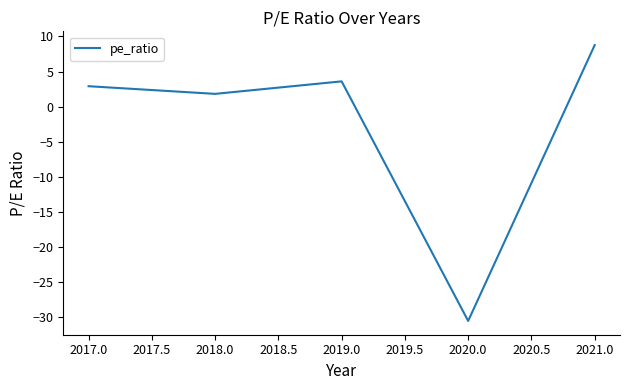

What is the minimum value shown in the chart?

-30.5